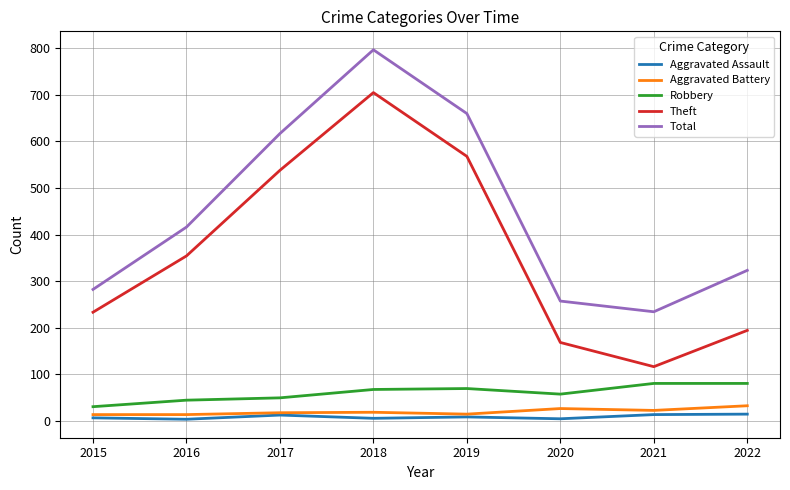

At which category is the sum across all series the highest?

2018